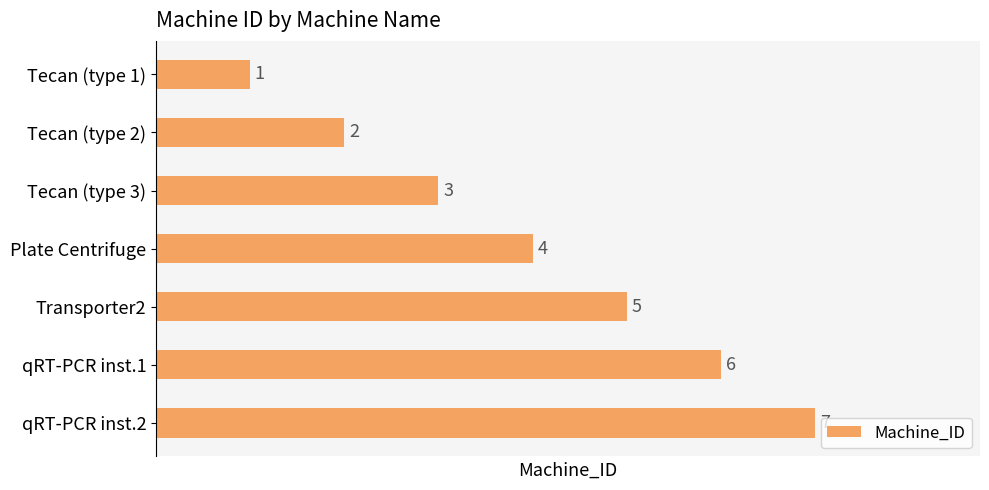

List the labels in order of value, largest first.

qRT-PCR inst.2, qRT-PCR inst.1, Transporter2, Plate Centrifuge, Tecan (type 3), Tecan (type 2), Tecan (type 1)